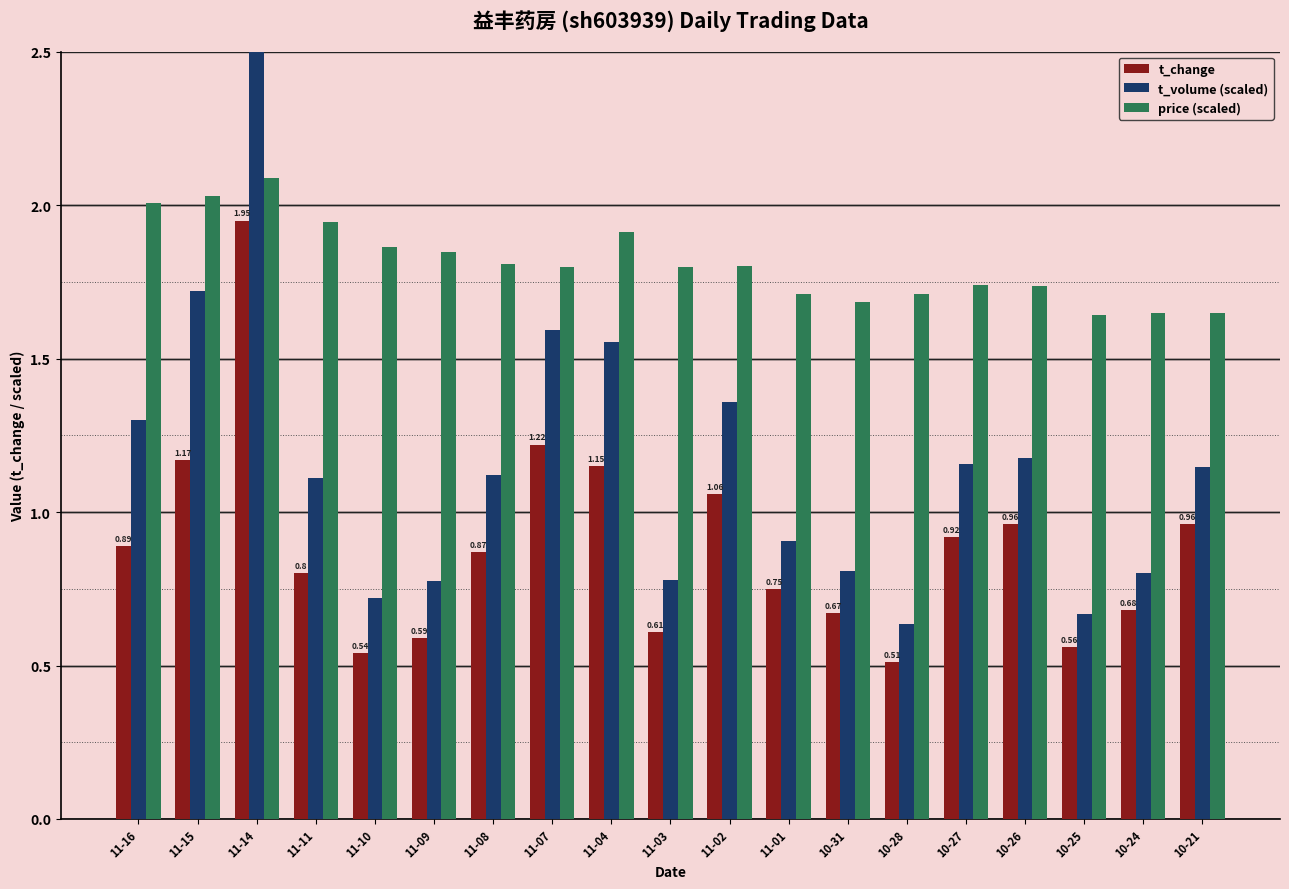

How many bars are there in total?

57